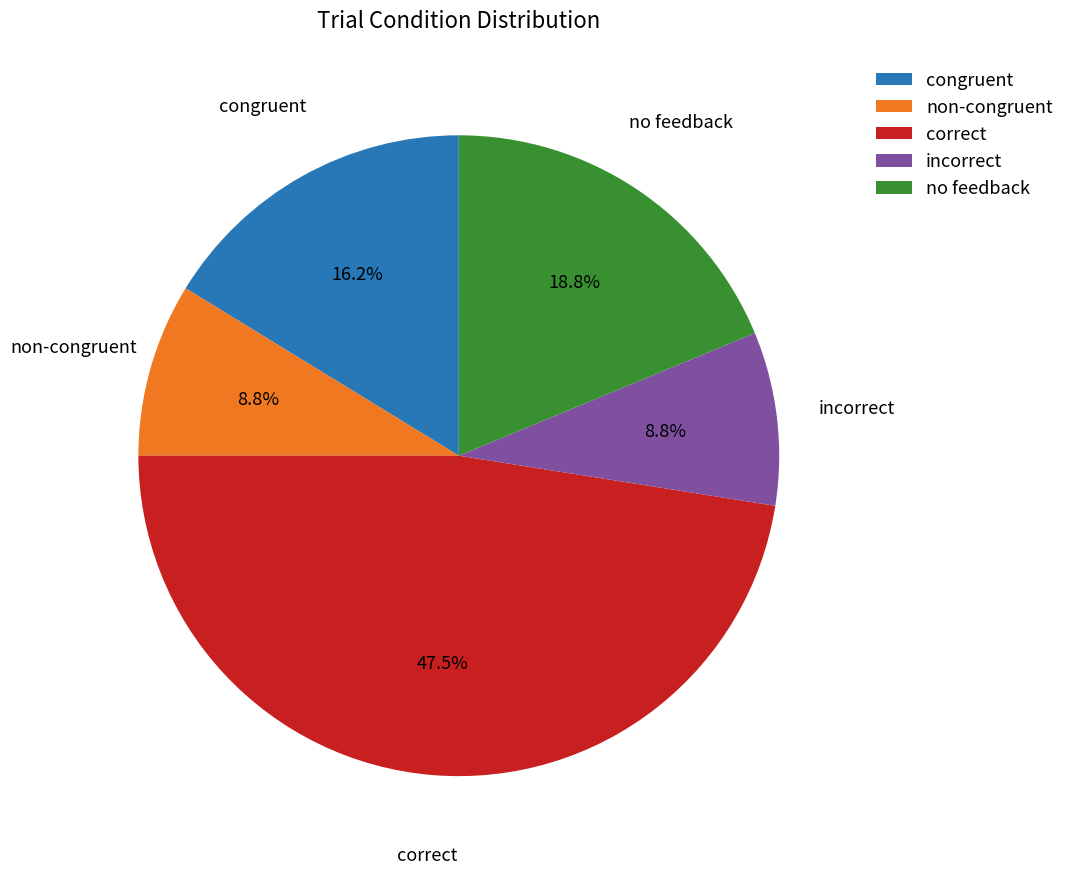

Do no feedback and non-congruent together represent more than half of the pie?

No